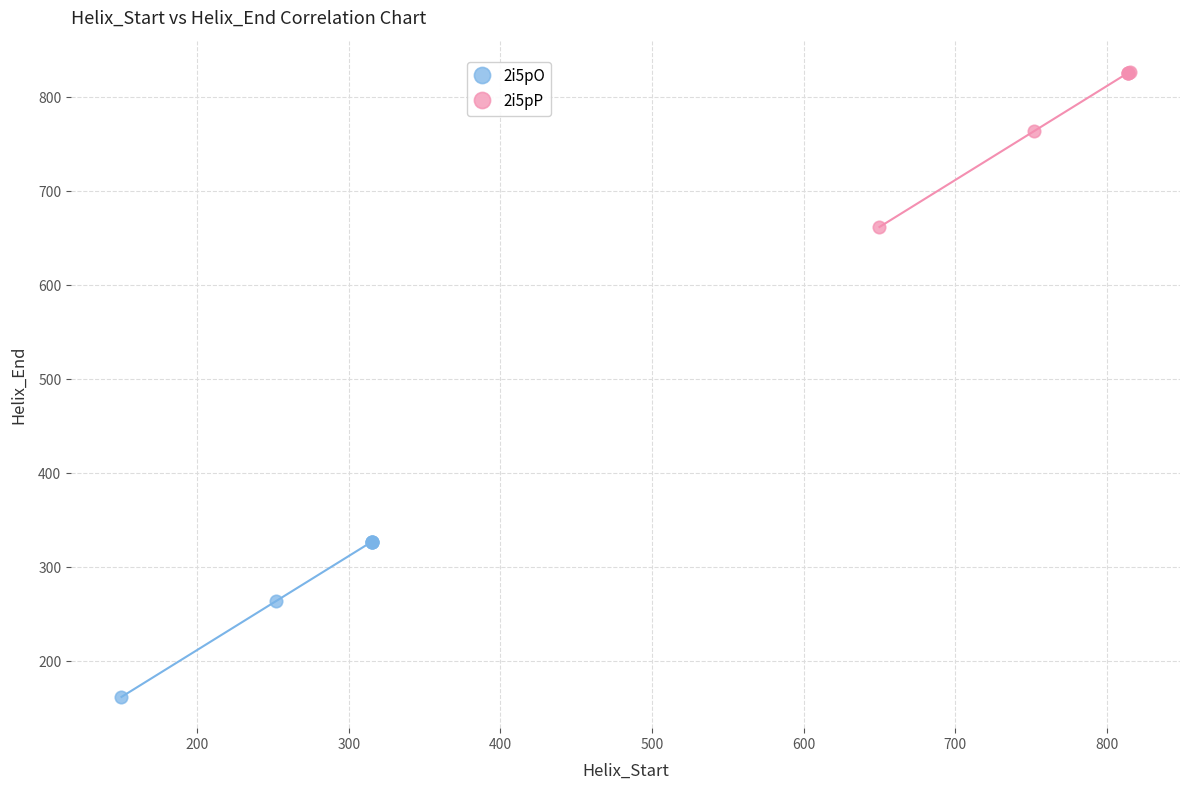

Which series contains the lowest Y value?

2i5pO